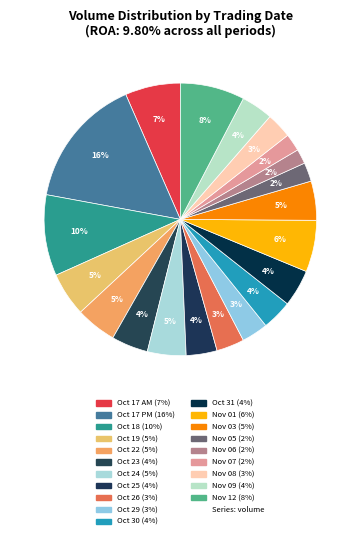

How many segments does this pie chart have?

20